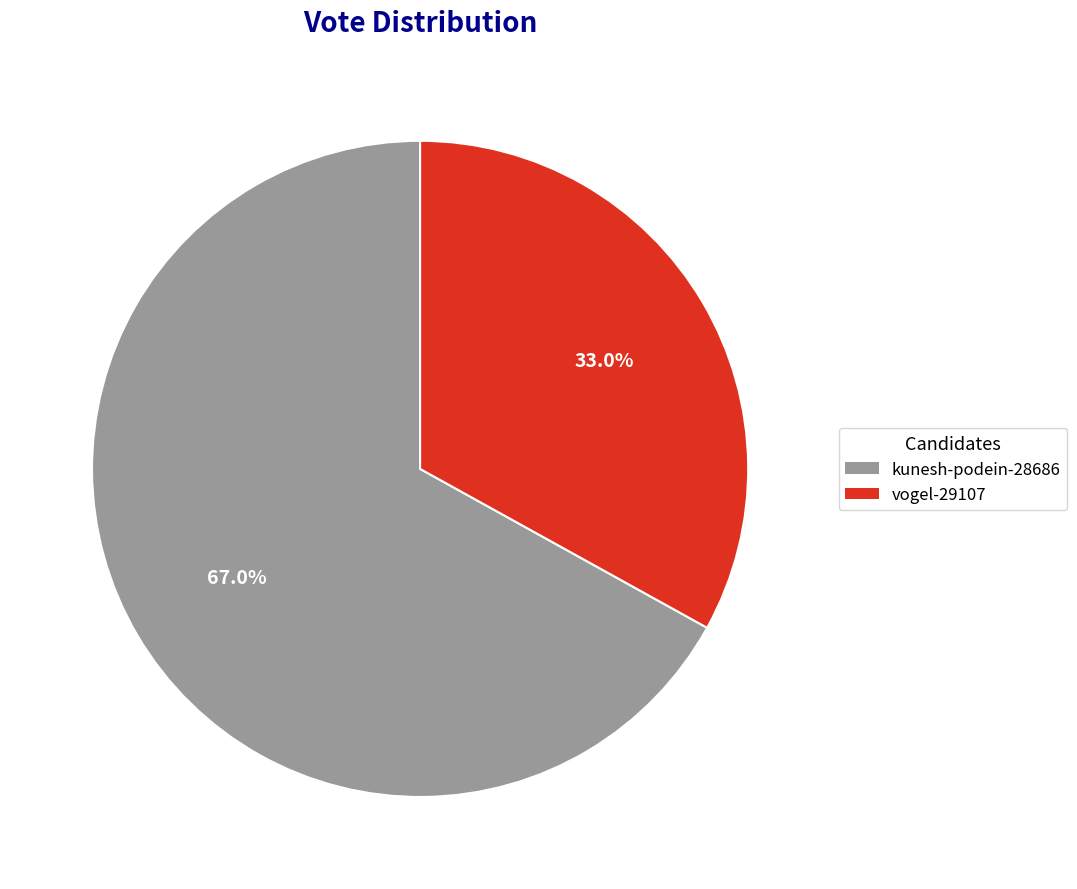

Which category has the biggest portion of the pie?

kunesh-podein-28686